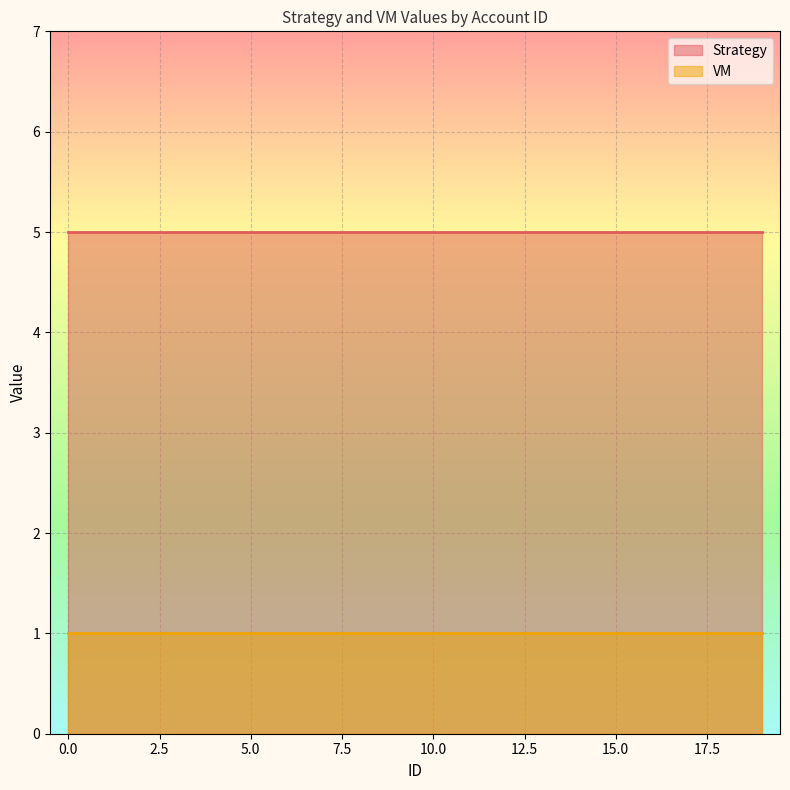

Is the value of Strategy at 19 greater than the value of VM at 19?

Yes